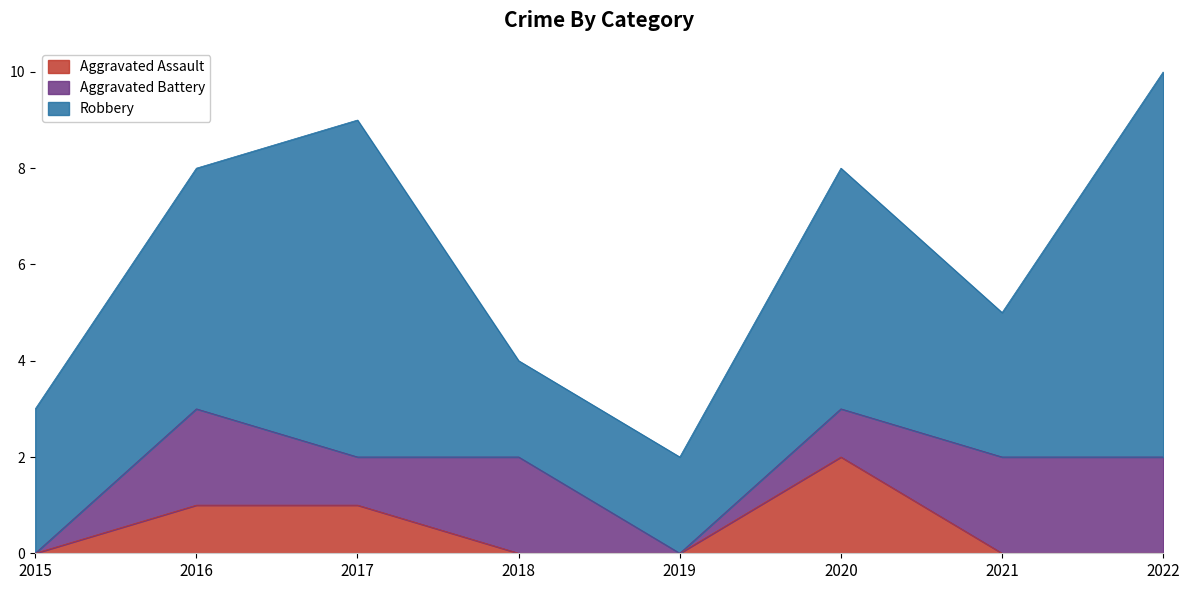

True or false: Aggravated Battery and Robbery cross at least once.

False